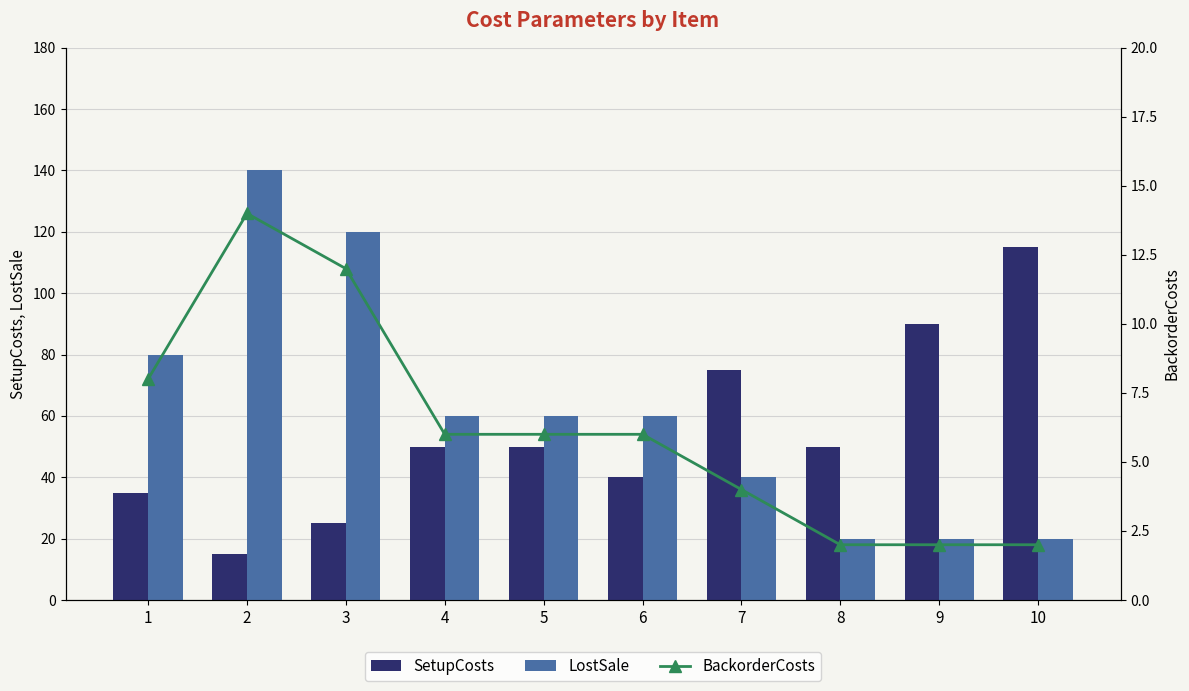

At which label is SetupCosts closest to 65?

7